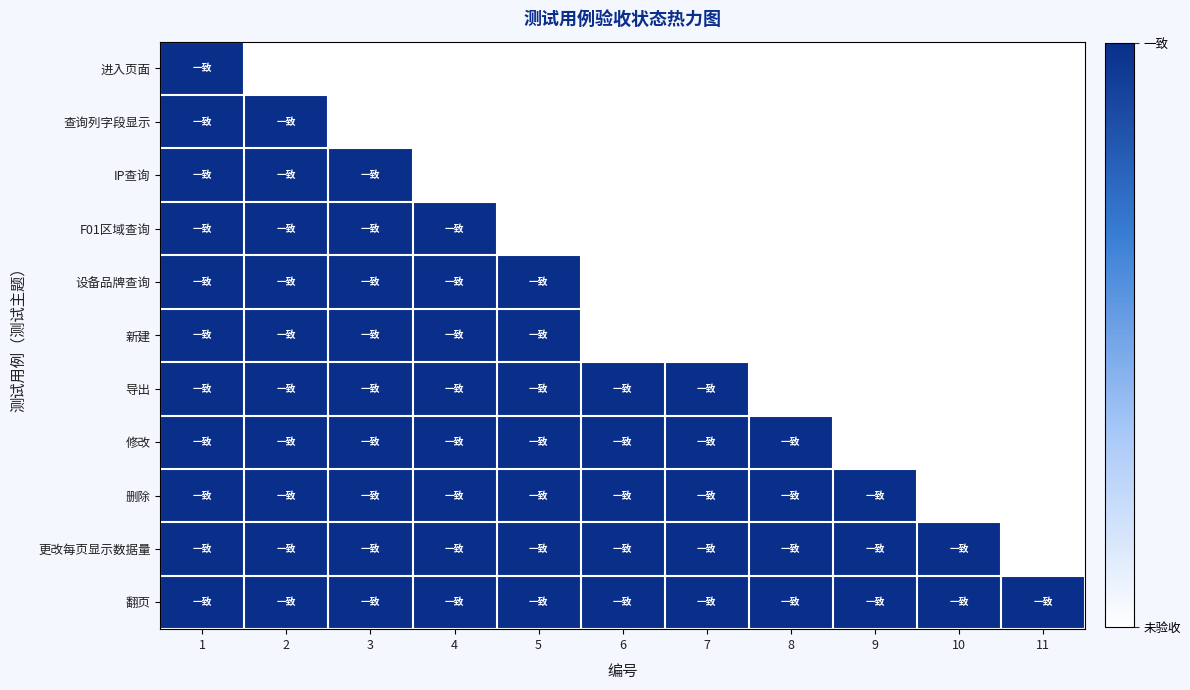

Which series has the largest range (max minus min)?

进入页面